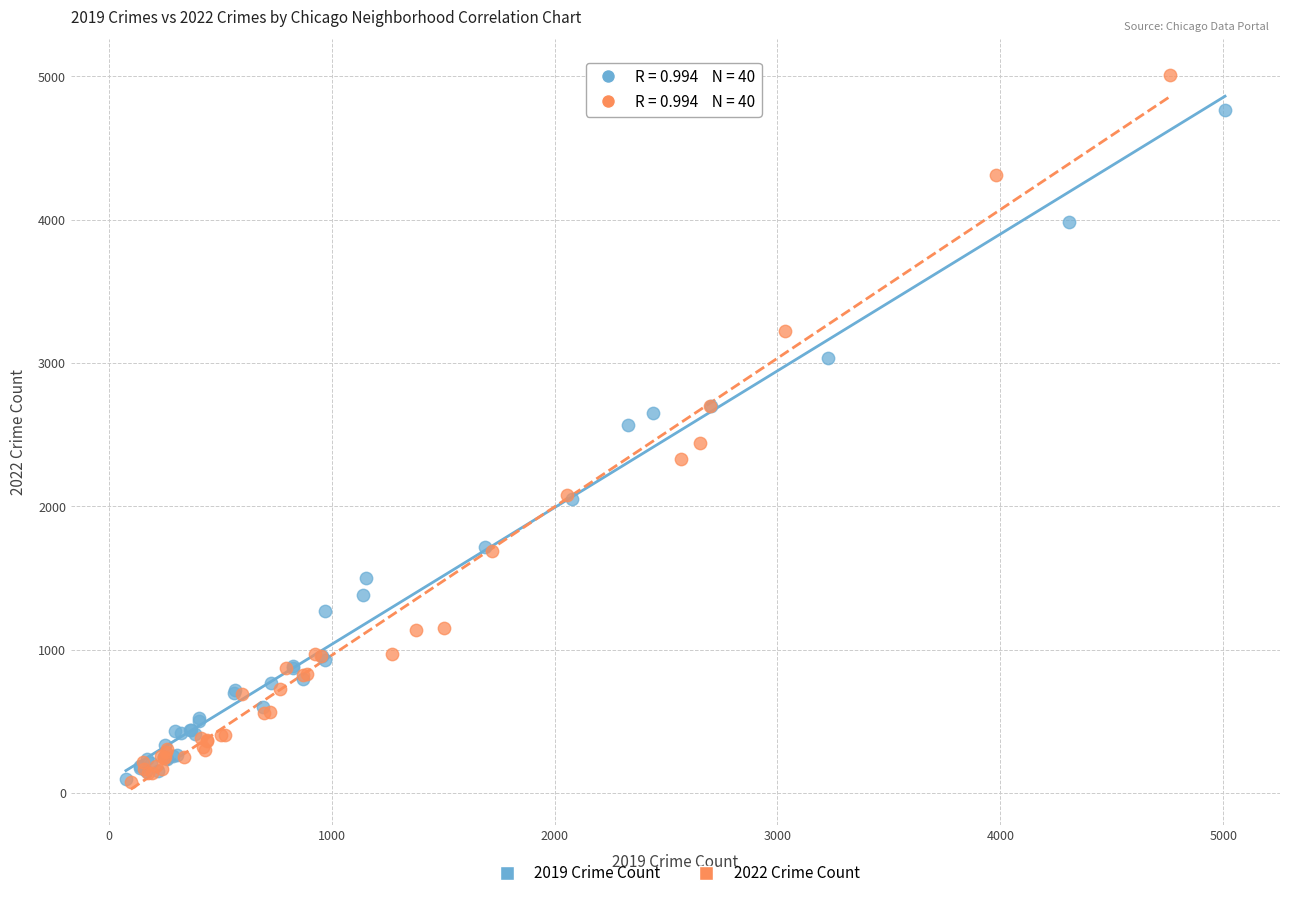

What are all the series names shown in the legend?

2019 Crime Count, 2022 Crime Count